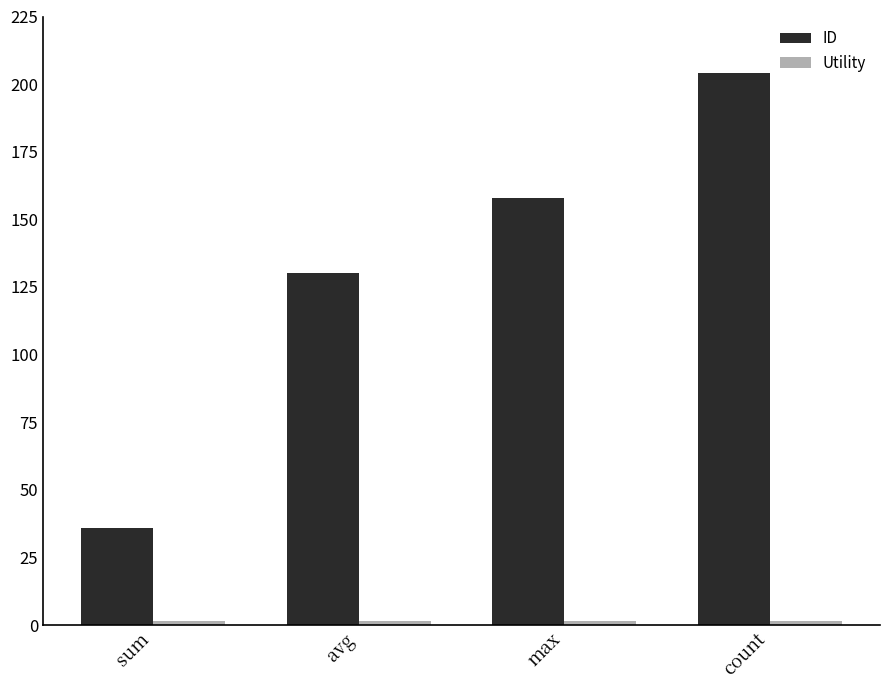

Are the bars grouped side by side (vs. stacked)?

Yes